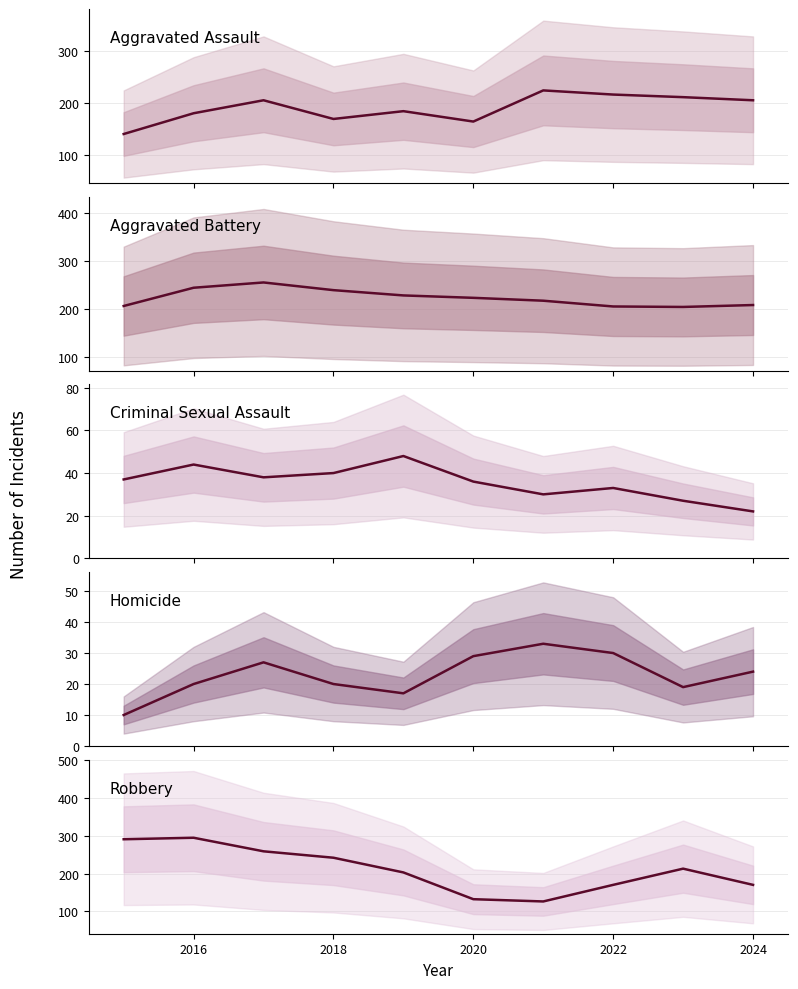

What value does the Aggravated Battery series have at 2022, to the nearest 5?

205